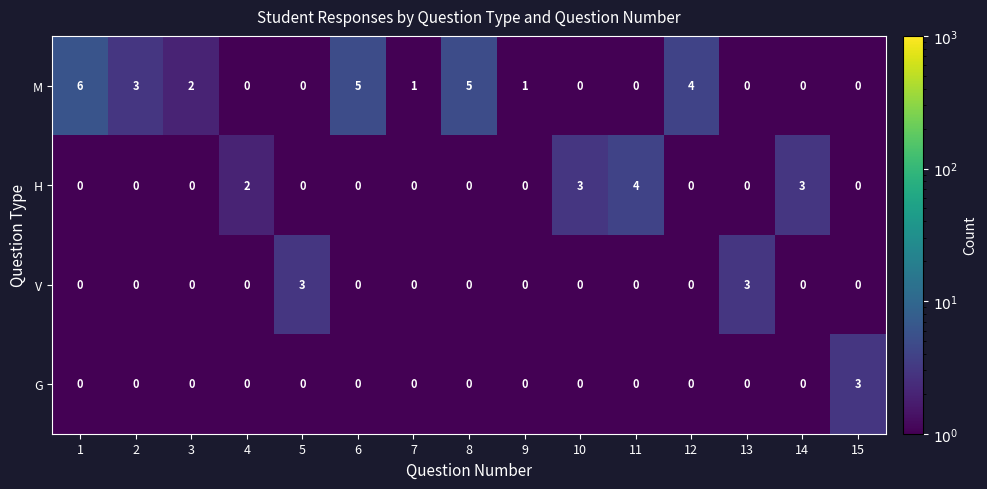

What is the difference between the maximum and second lowest values in the M series?

6